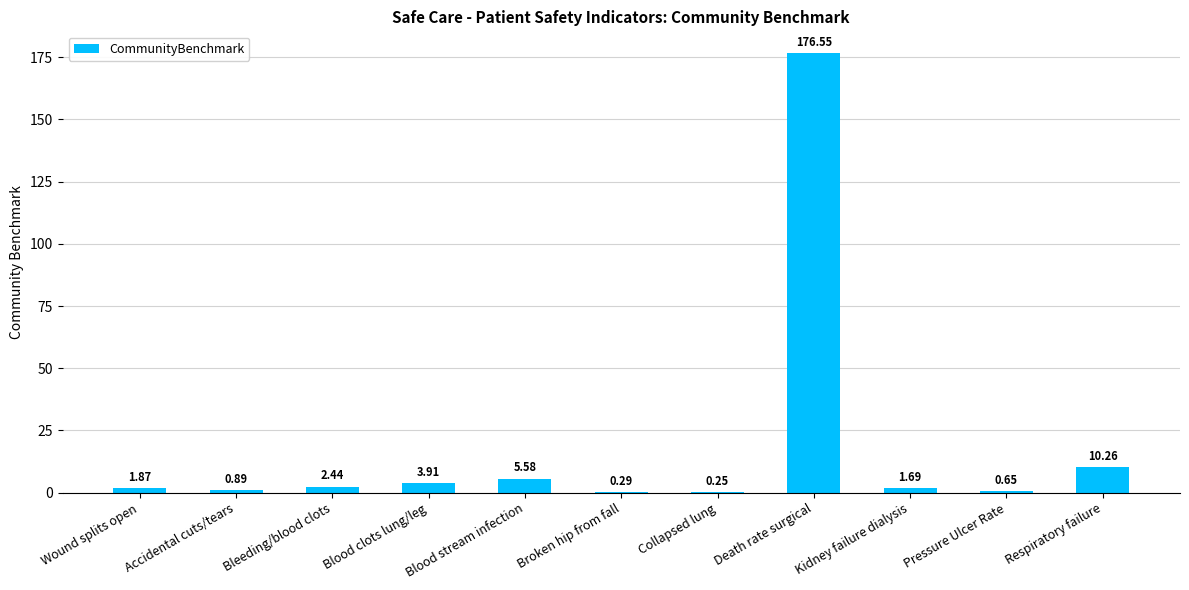

What is the change in value from Accidental cuts/tears to Pressure Ulcer Rate?

-0.2